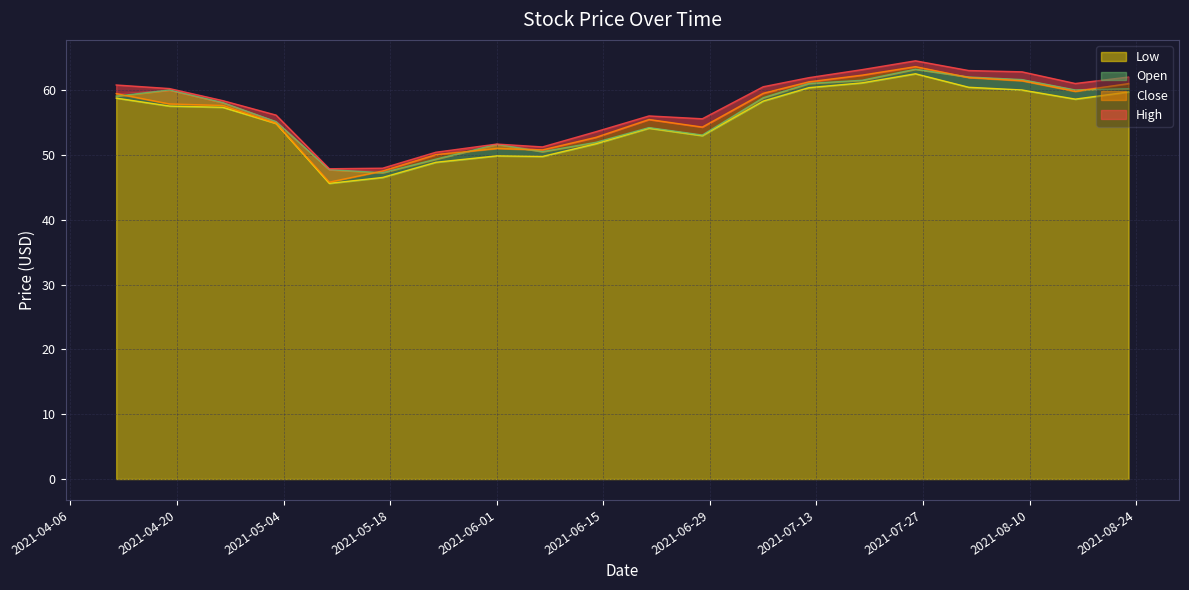

How many interior local valleys does the Open series have?

4